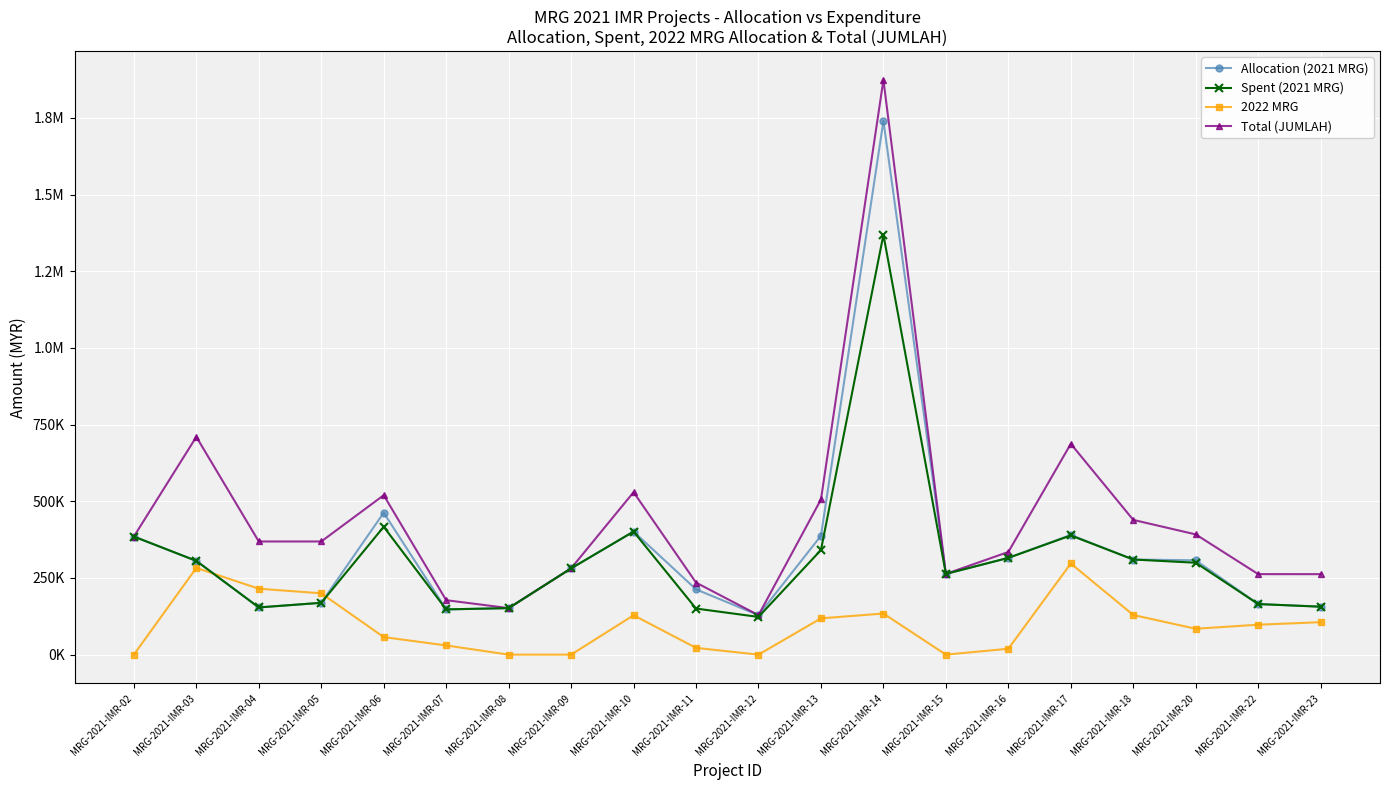

What is the spread (max minus min) of values at MRG-2021-IMR-15?

263267.0